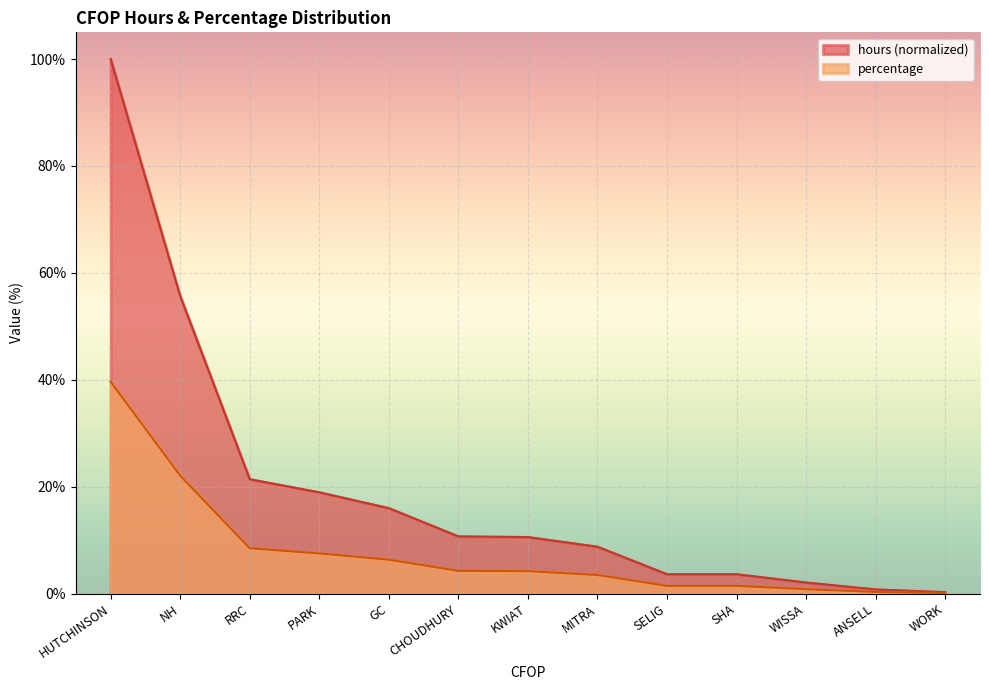

What is the smallest value displayed?

0.1